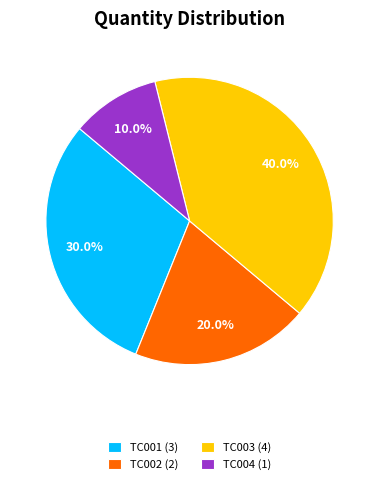

How much of the chart is everything except TC002 (2)?

80.0%